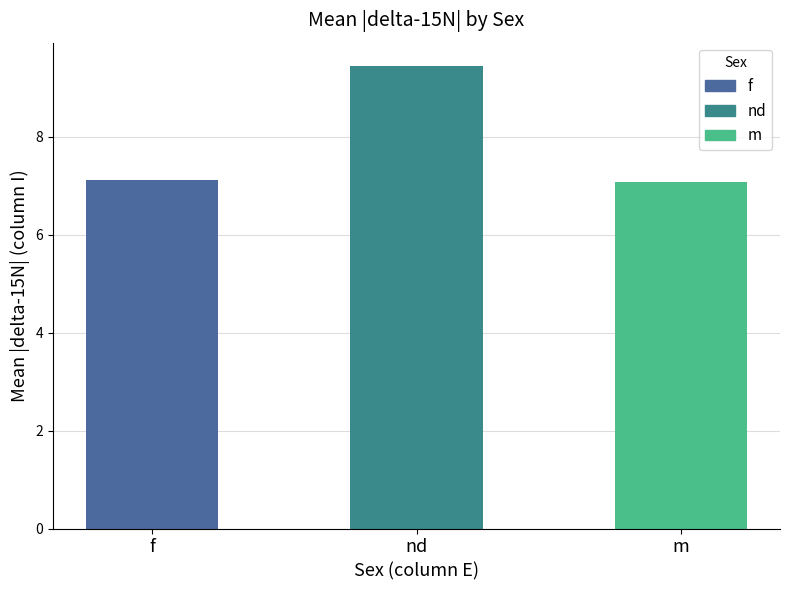

What is the change in value from nd to m?

-2.4